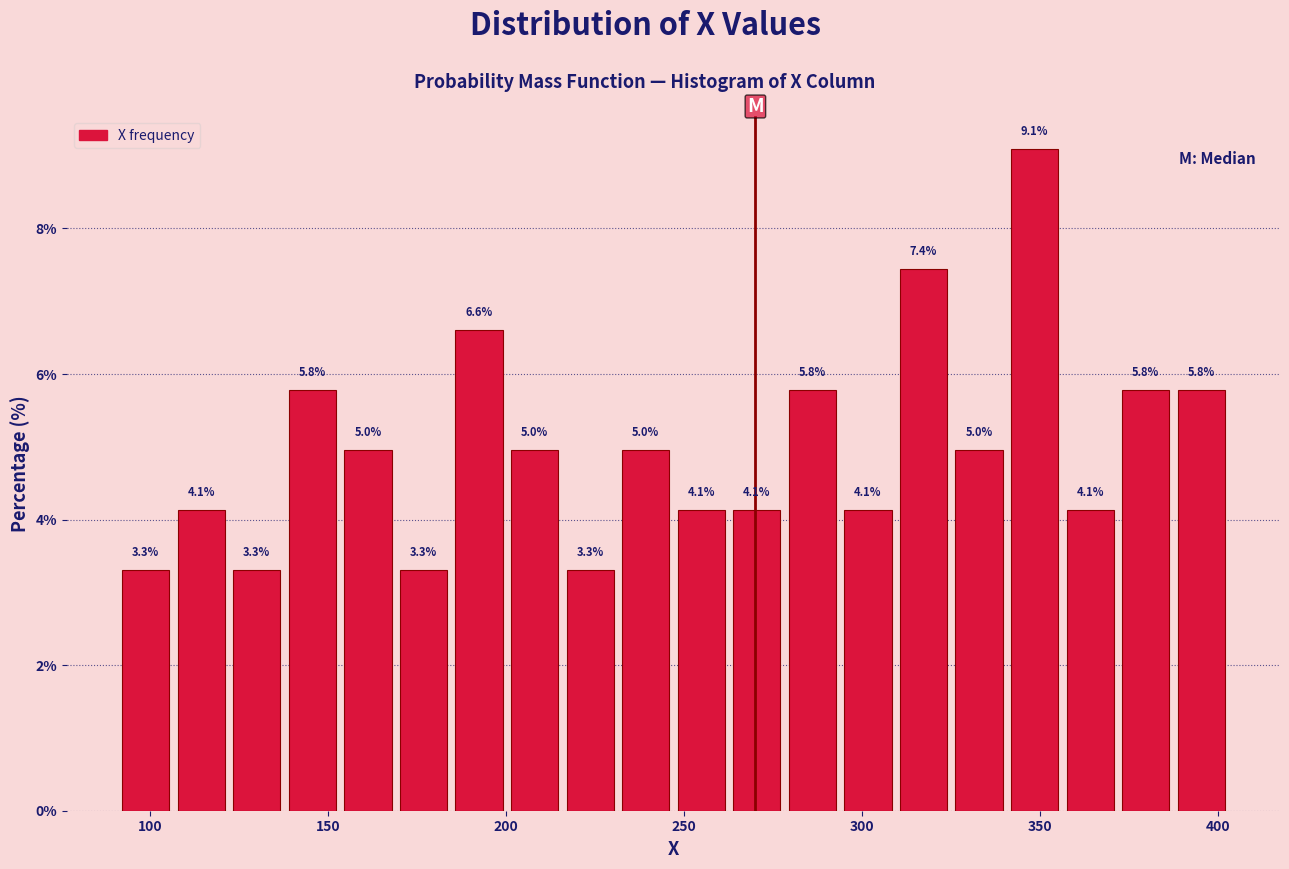

Read against the x-axis, roughly where is the centre of the tallest bar?

350